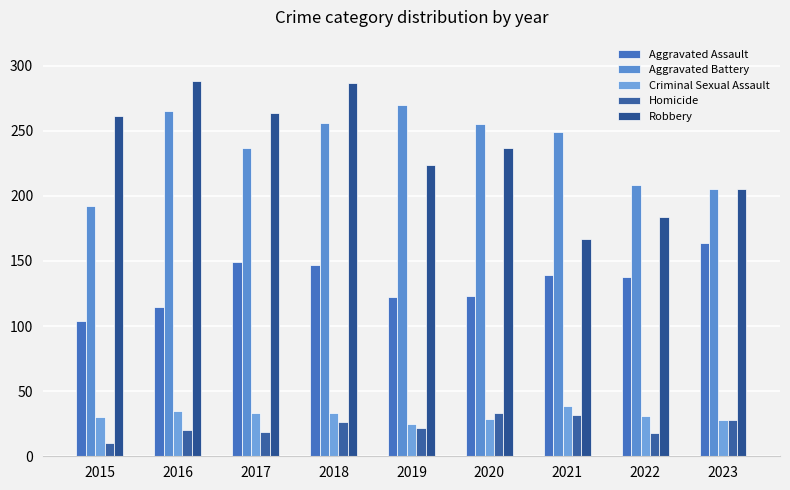

Which series changed the most between 2016 and 2020?

Robbery